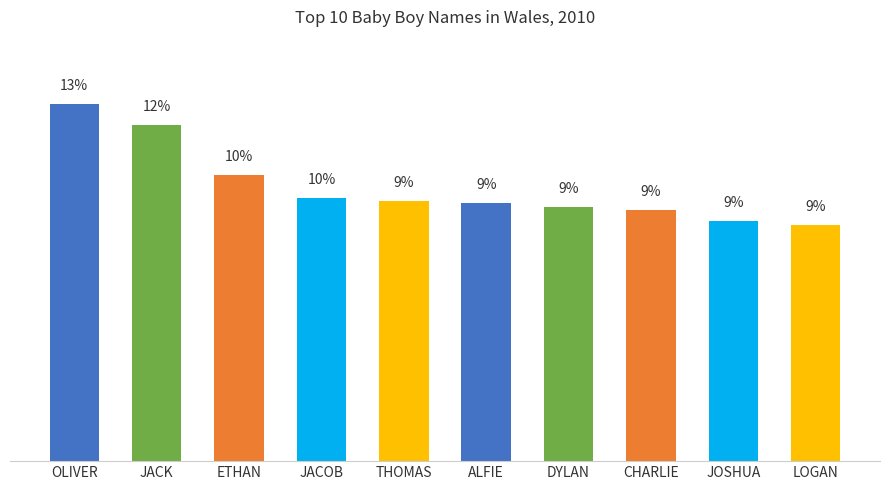

Rank the categories by value from highest to lowest.

OLIVER, JACK, ETHAN, JACOB, THOMAS, ALFIE, DYLAN, CHARLIE, JOSHUA, LOGAN